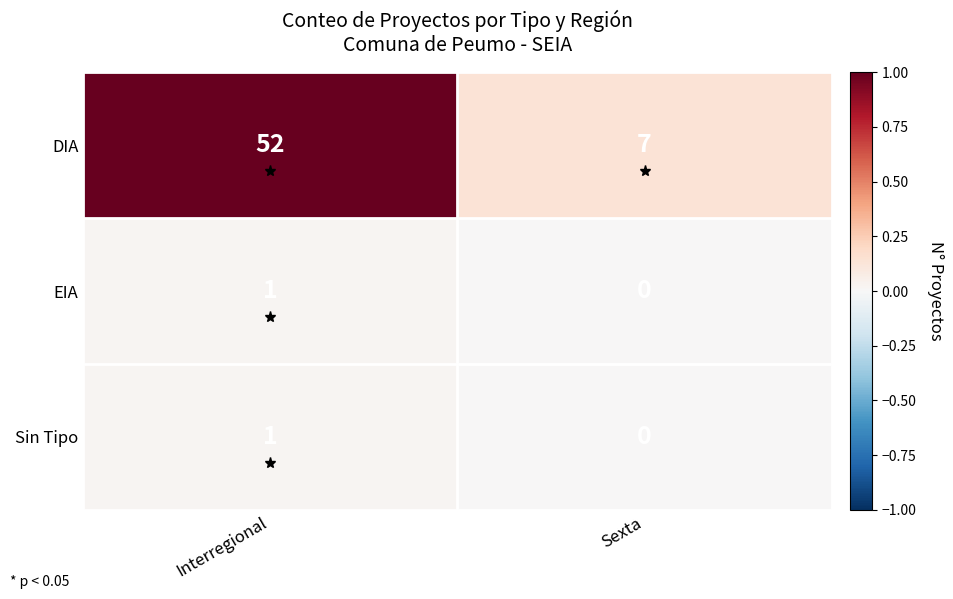

List the labels in order of Sin Tipo value, largest first.

Interregional, Sexta